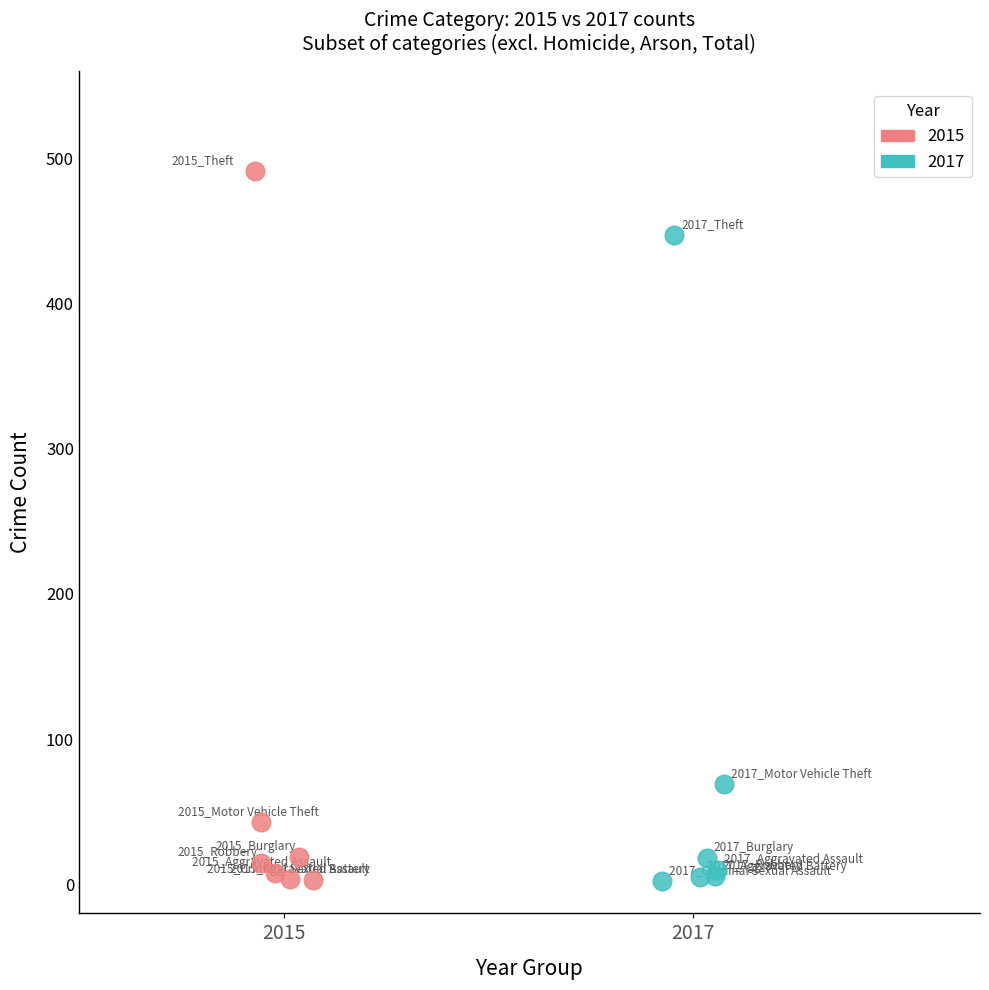

Which series reaches the maximum Y coordinate?

2015